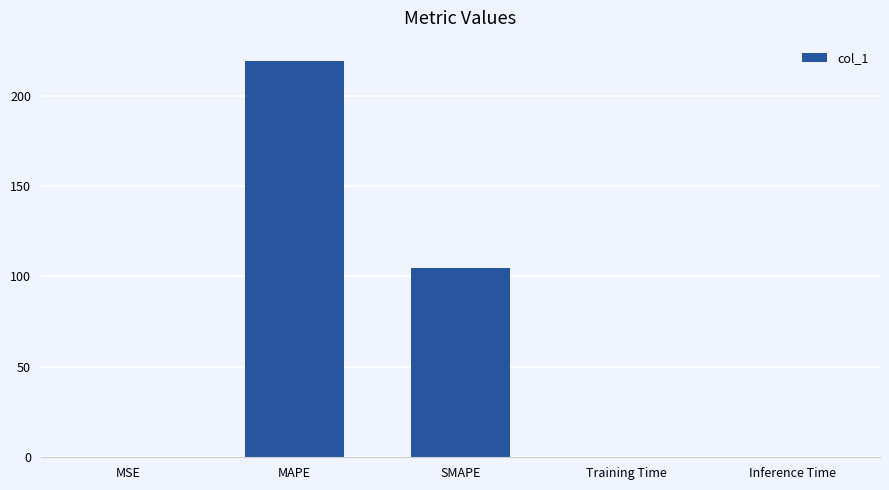

What is the sum of all values?

324.1